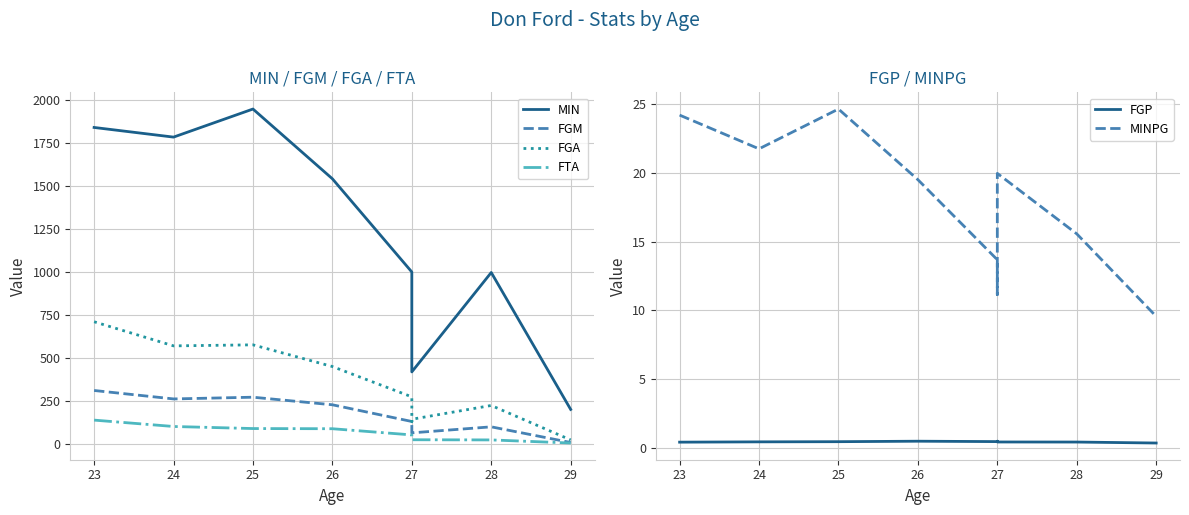

How many interior local valleys does the MINPG series have?

2